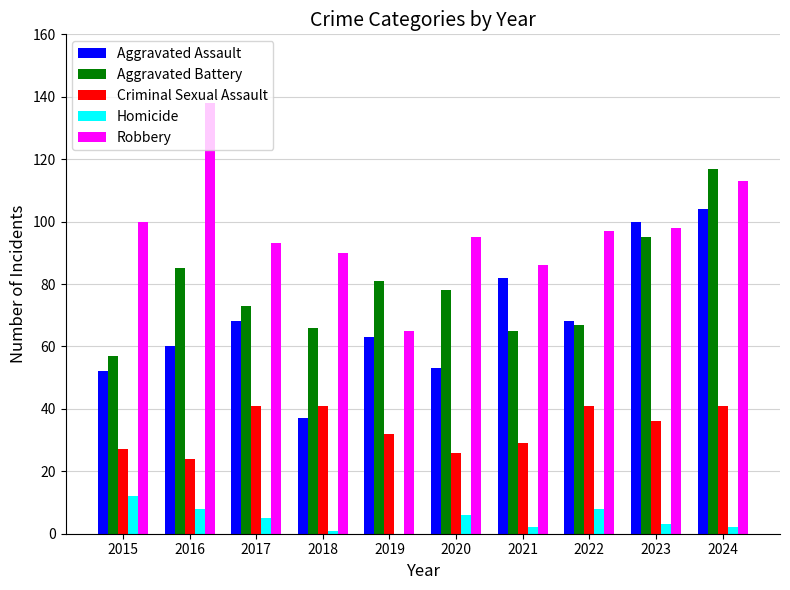

At which label is Criminal Sexual Assault closest to 32?

2019